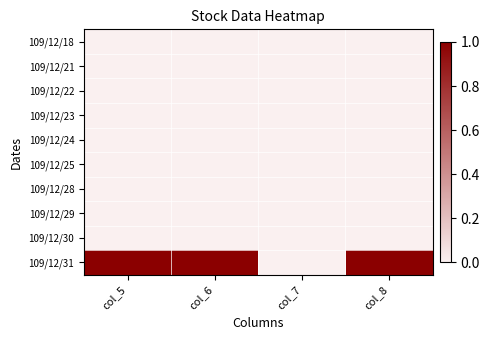

At how many categories does at least one series exceed 0?

3